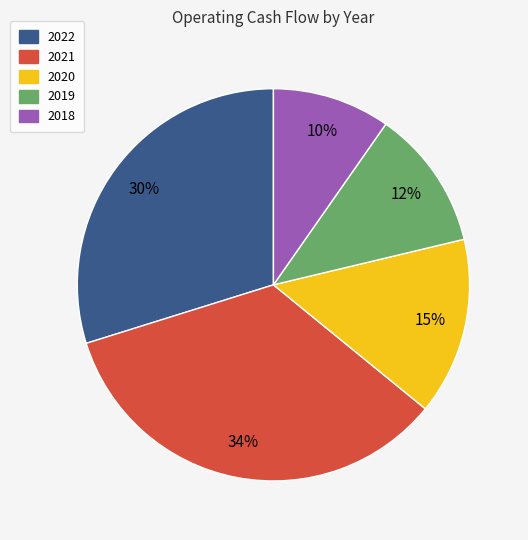

Which category has the biggest portion of the pie?

2021